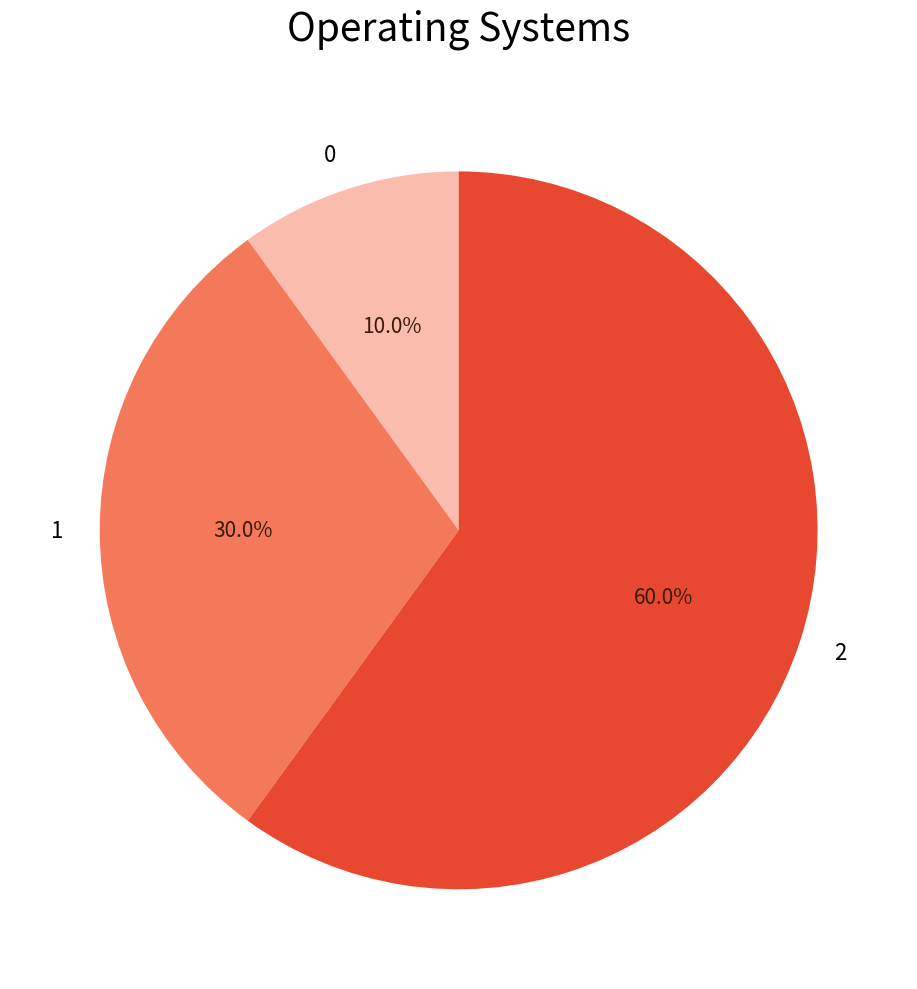

To the nearest percent, what is the average slice percentage?

33%